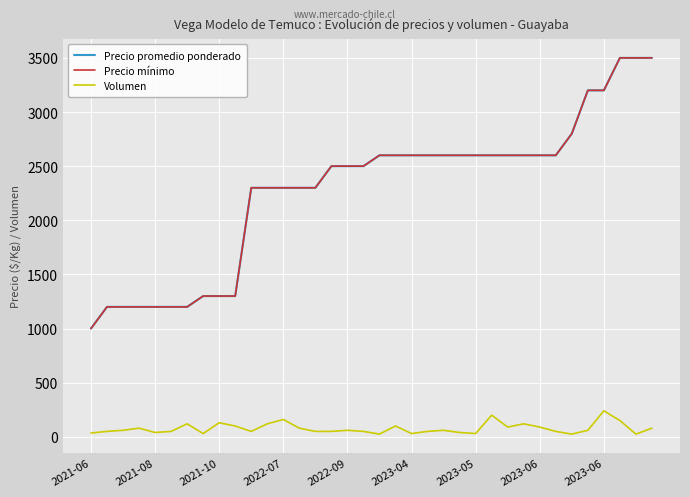

Does the chart have visible grid lines?

Yes